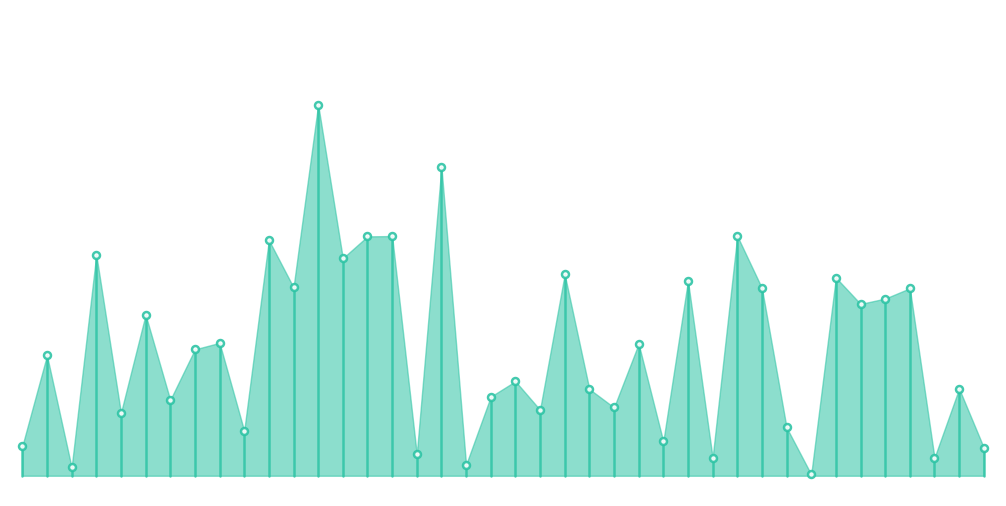

Does the chart display data point markers on the line(s)?

No